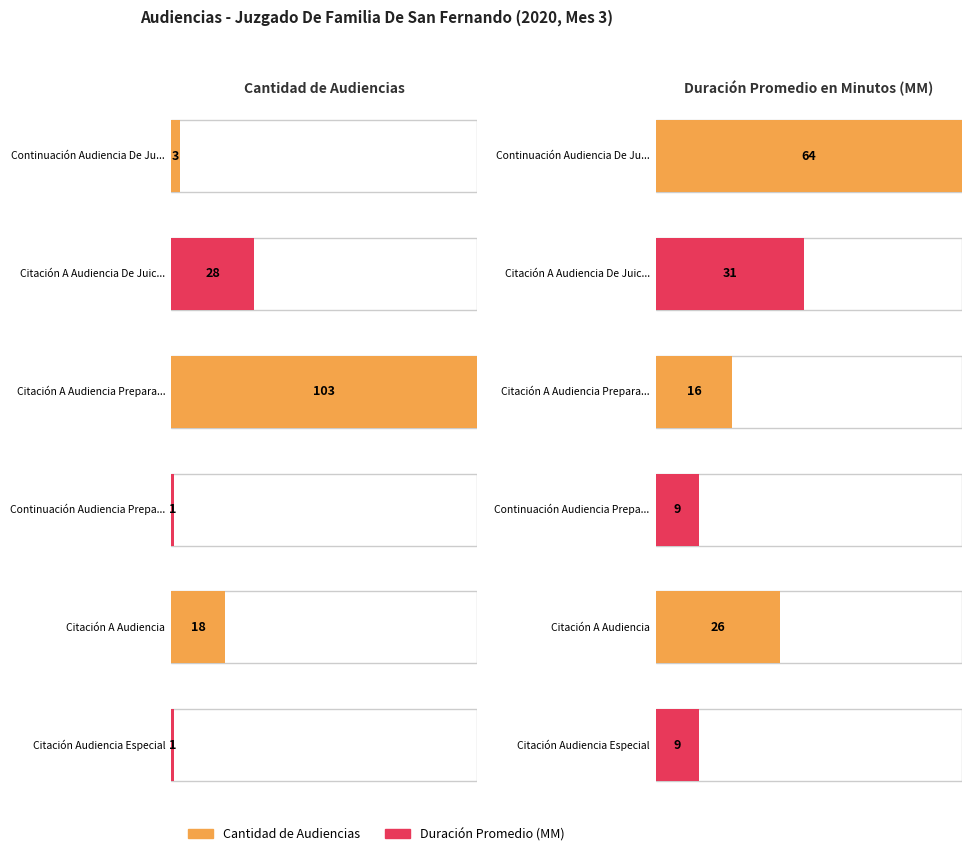

What is the total value across all series at Citación A Audiencia De Juicio?

59